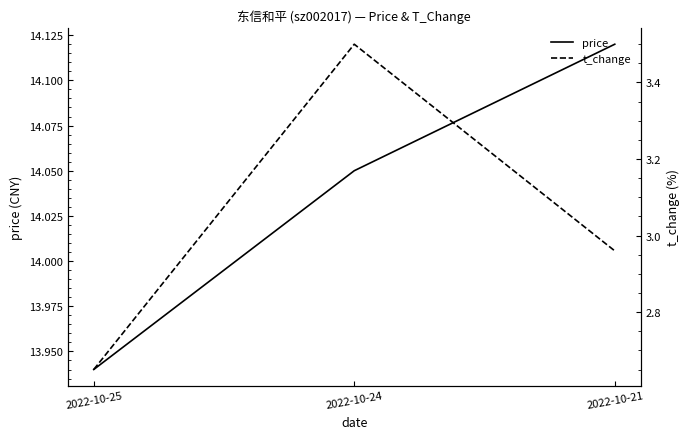

Which category has the highest value in the price series?

2022-10-21